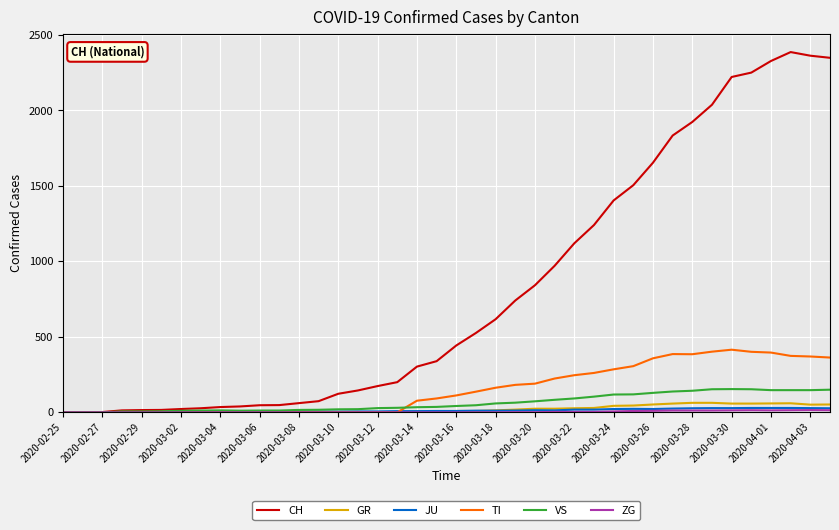

Does the chart have visible grid lines?

Yes